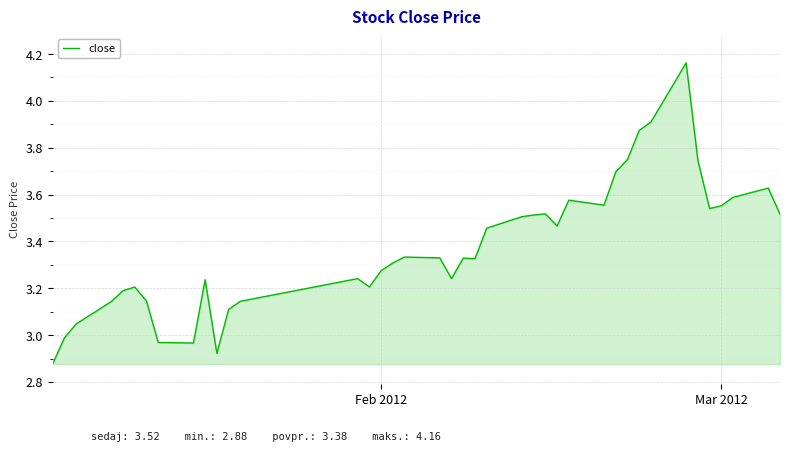

What is the difference between the maximum and minimum values?

1.3